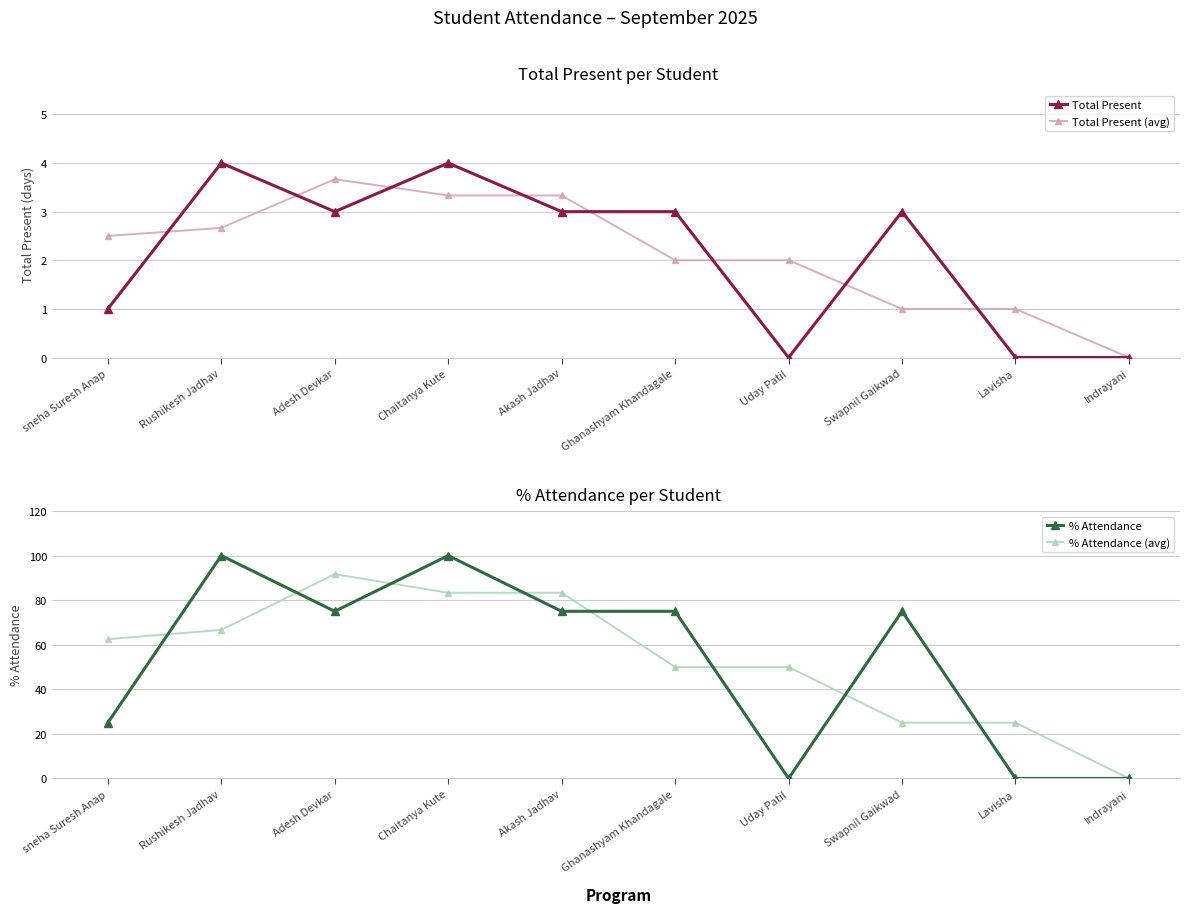

In % Attendance (avg), how many points are higher than both neighbors (excluding endpoints)?

1